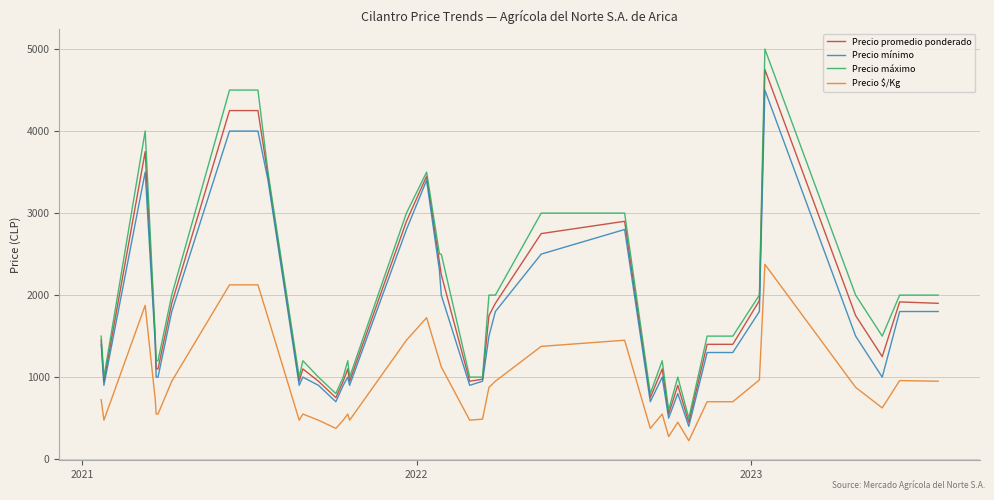

What is the maximum value for Precio $/Kg?

2375